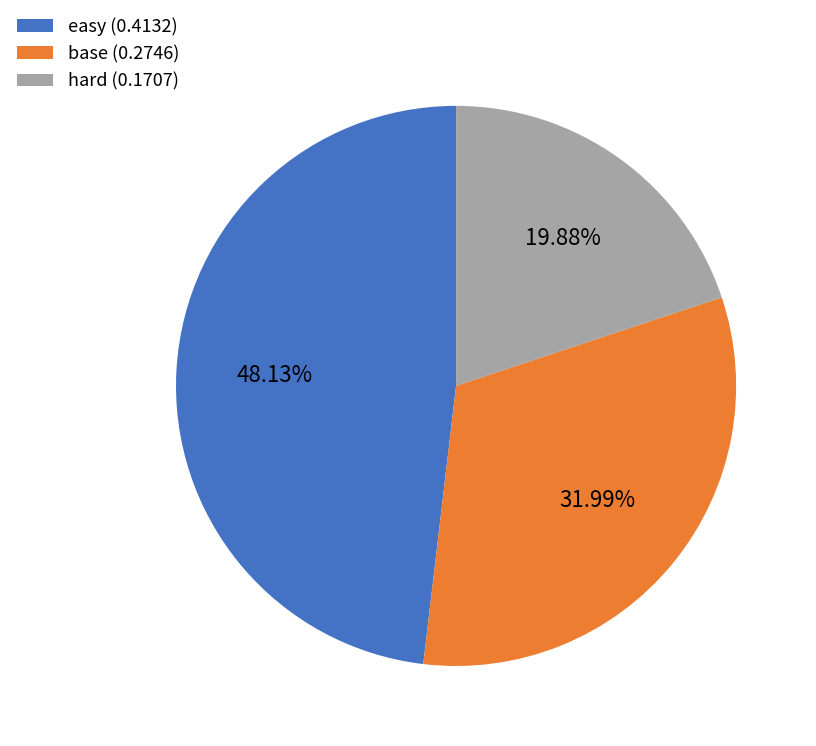

How many slices are in this pie chart?

3